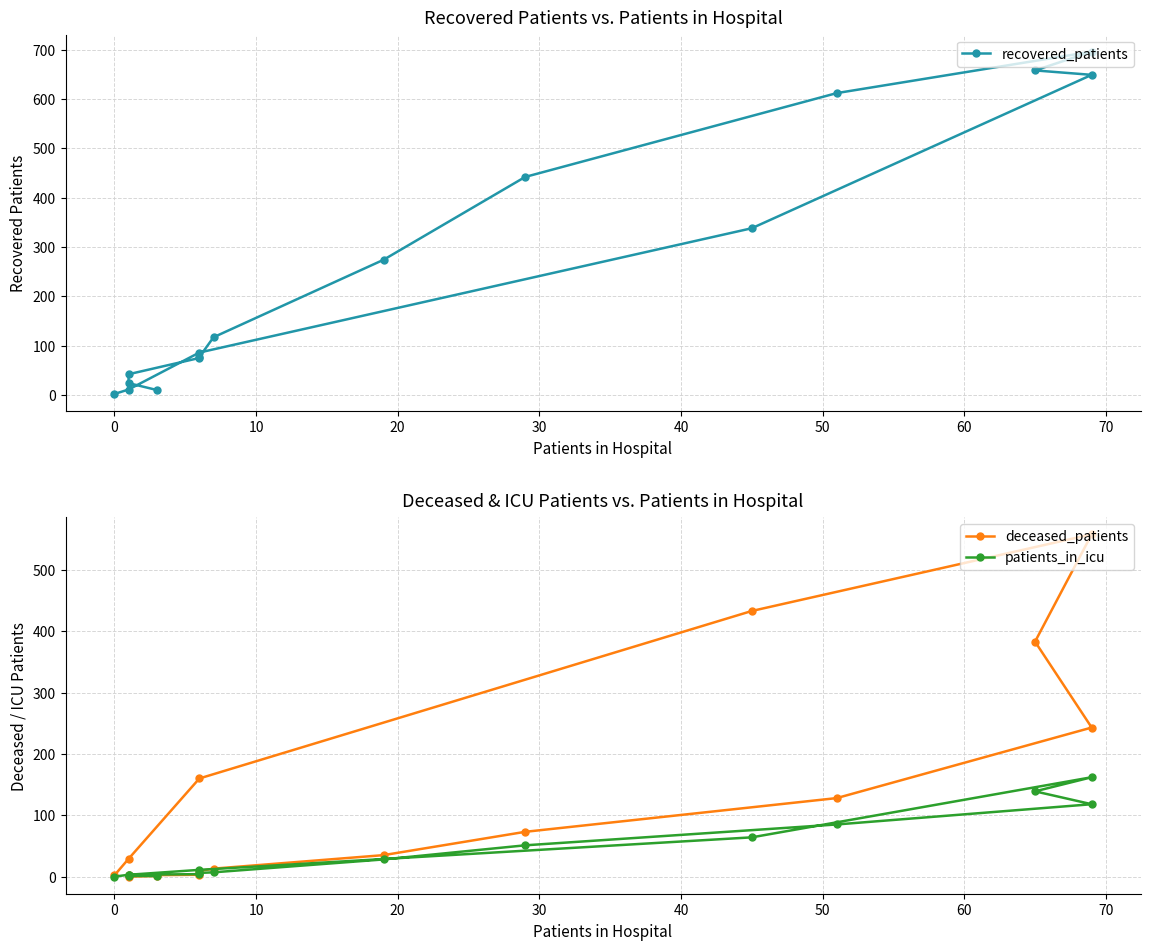

Count the number of categories in the chart.

16